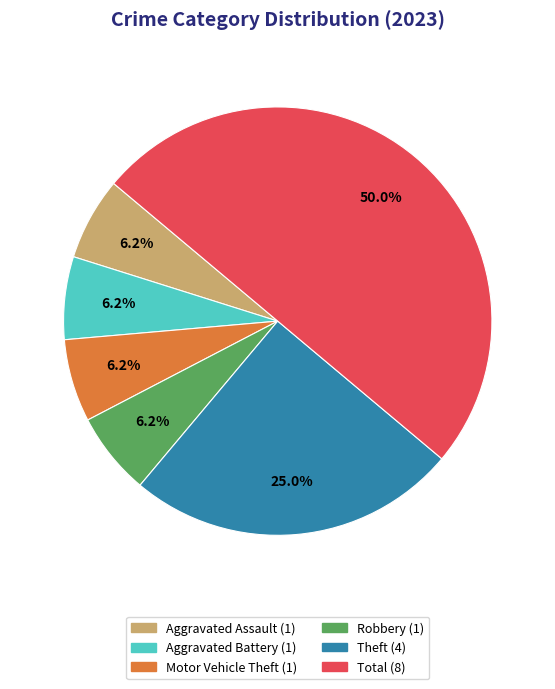

How many segments does this pie chart have?

6